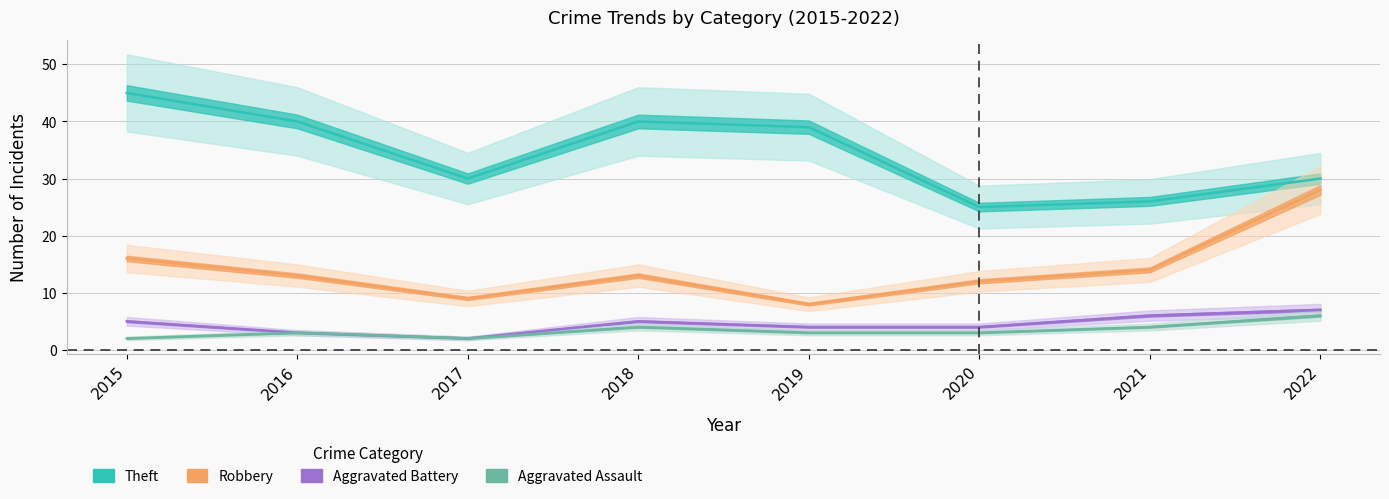

Where is the first local maximum for Aggravated Battery?

2018